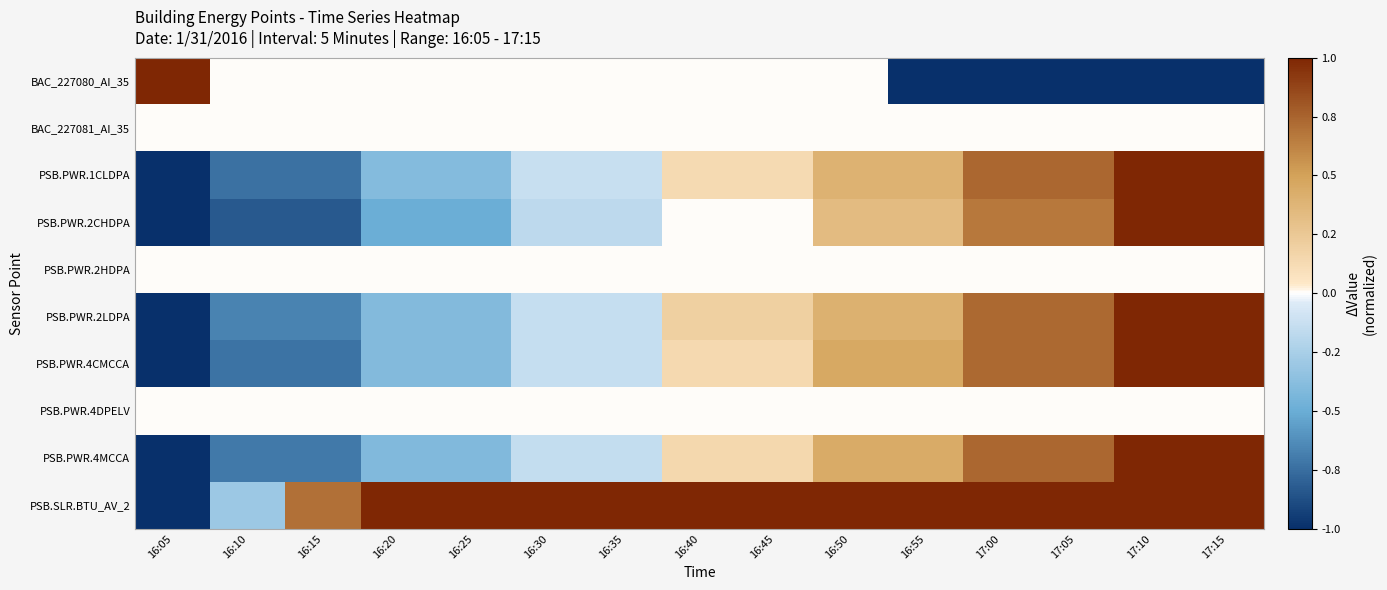

What is the maximum value shown in the chart?

1.0